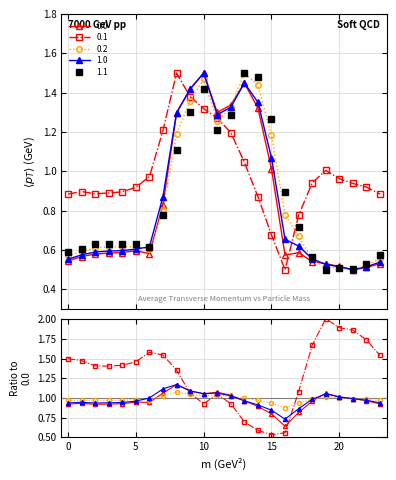

At which category is the sum across all series the highest?

10